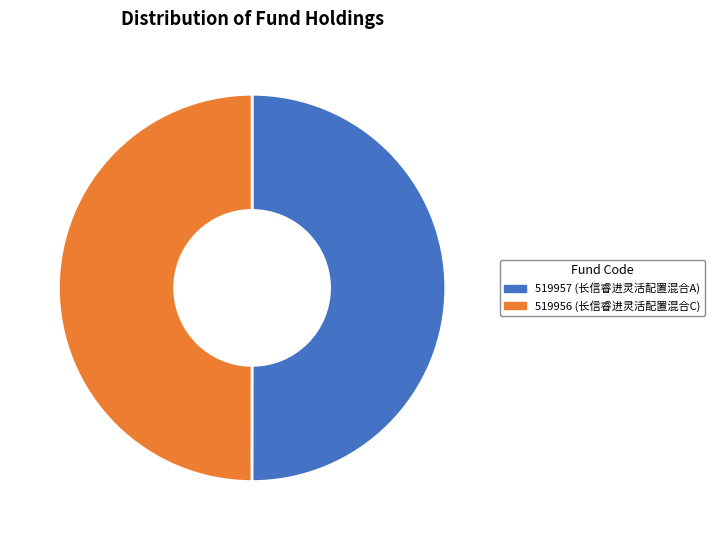

Combined, do 519957 (长信睿进灵活配置混合A) and 519956 (长信睿进灵活配置混合C) account for over 50%?

Yes